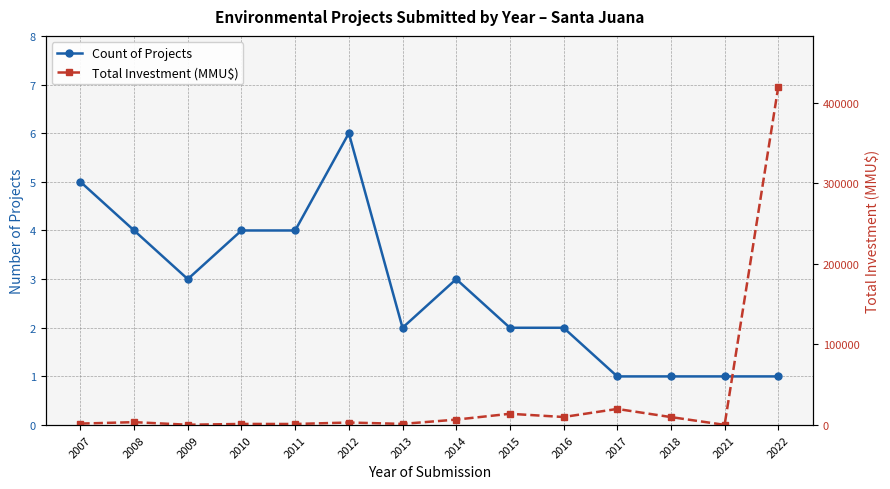

What is the average value of the Count of Projects series?

3